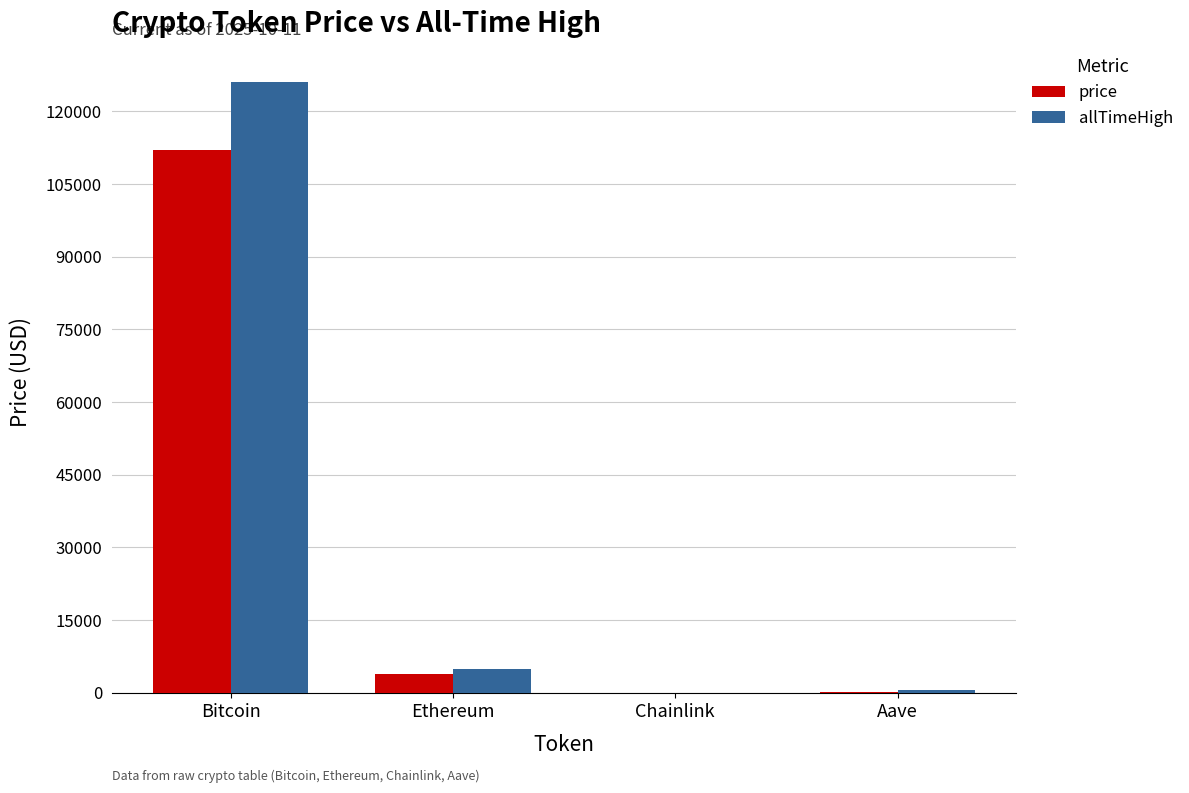

What is the sum of all allTimeHigh values?

131740.4